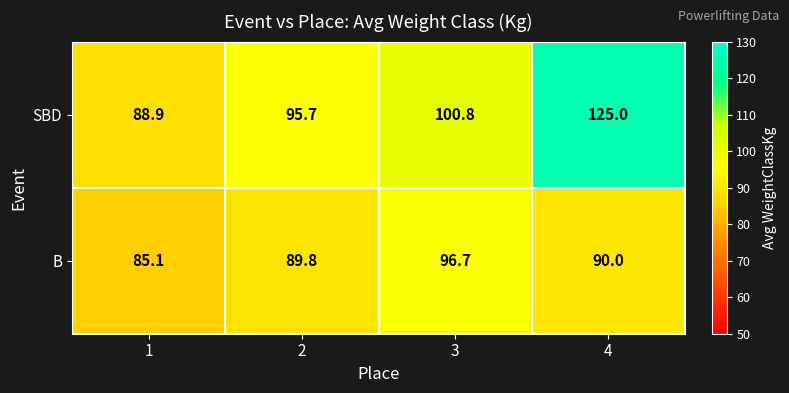

What is the smallest value displayed?

85.1